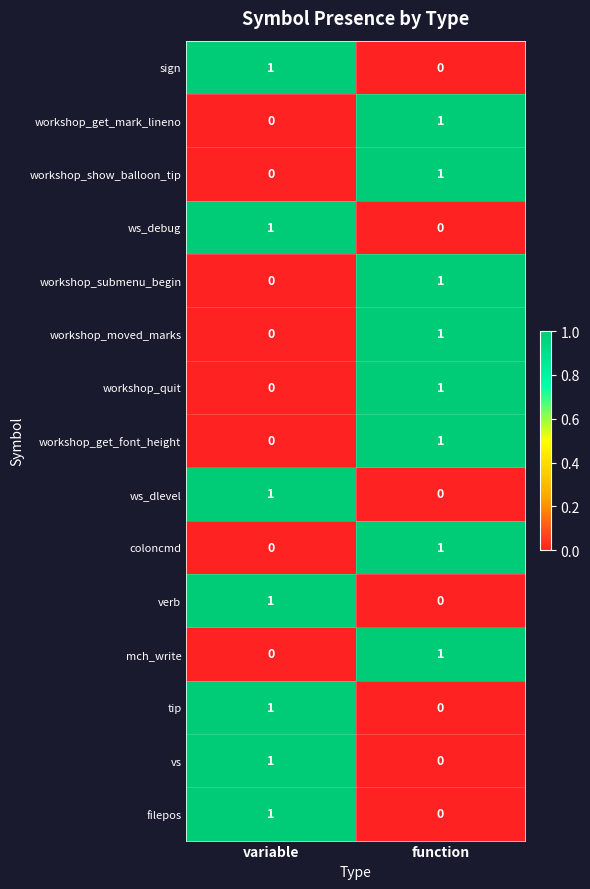

At how many categories does at least one series exceed 0?

2